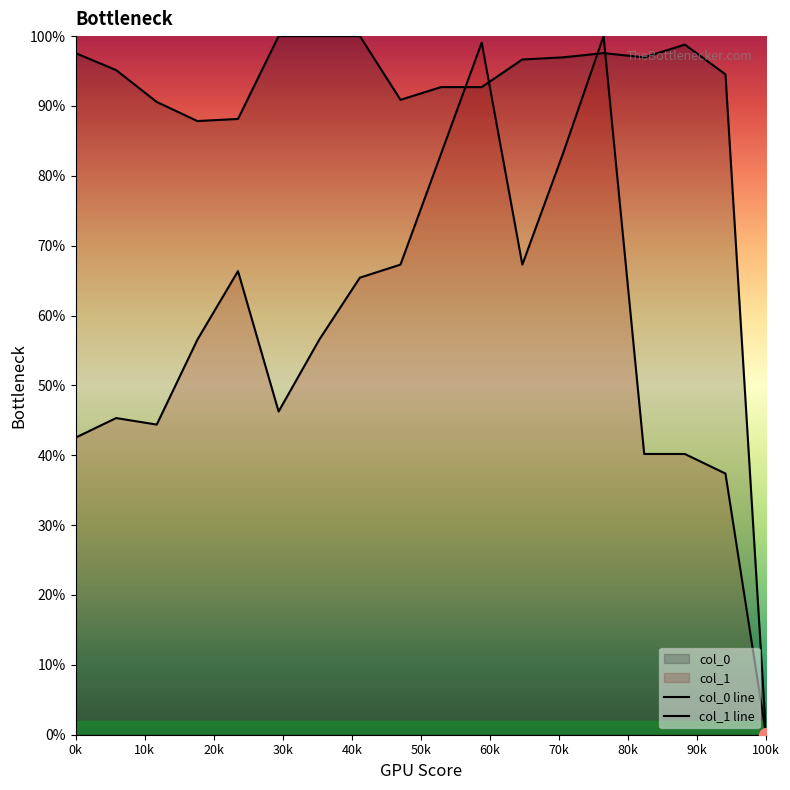

At how many categories does at least one series exceed 36?

17